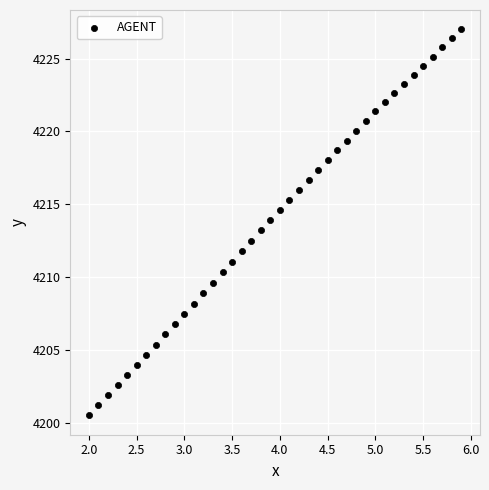

What is the range of Y values (max minus min)?

26.5